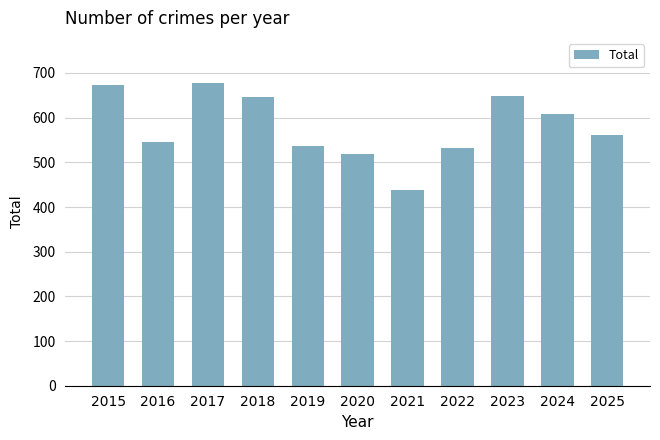

The chart shows a value of 741 at 2020. True or false?

False